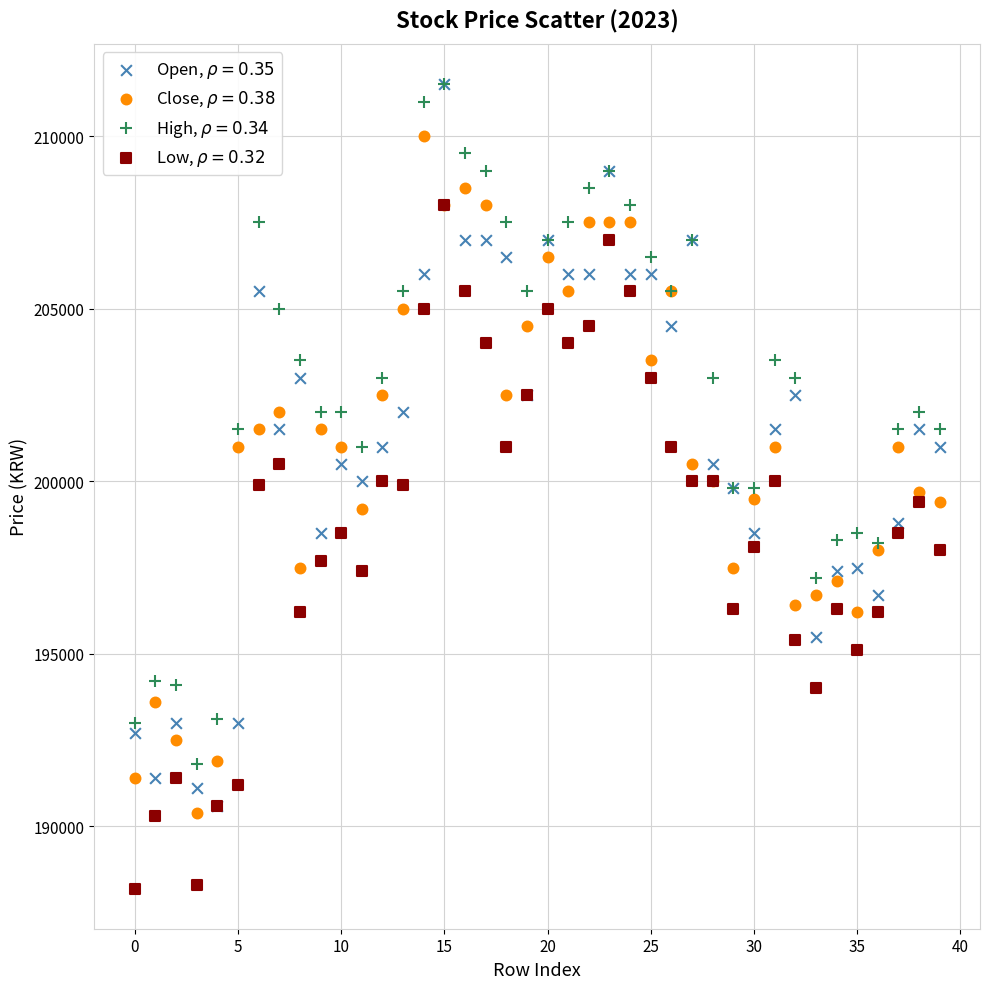

Which series reaches the minimum Y coordinate?

Low, $\rho = 0.32$